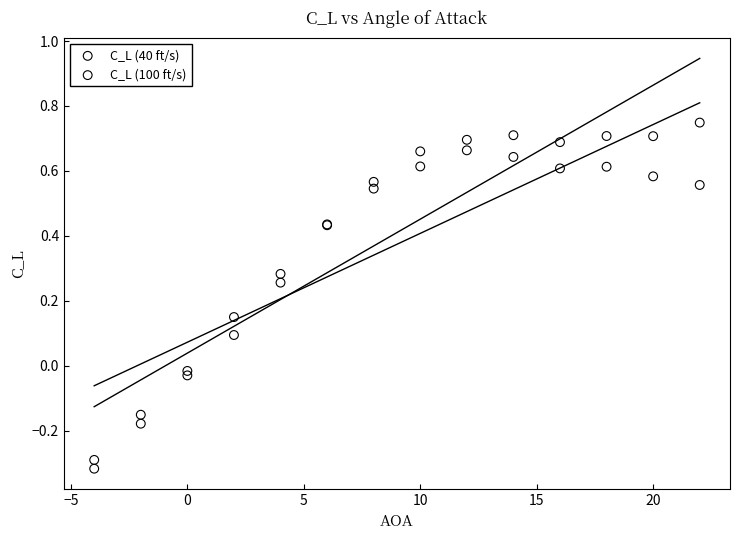

Which series reaches the maximum Y coordinate?

C_L (100 ft/s)